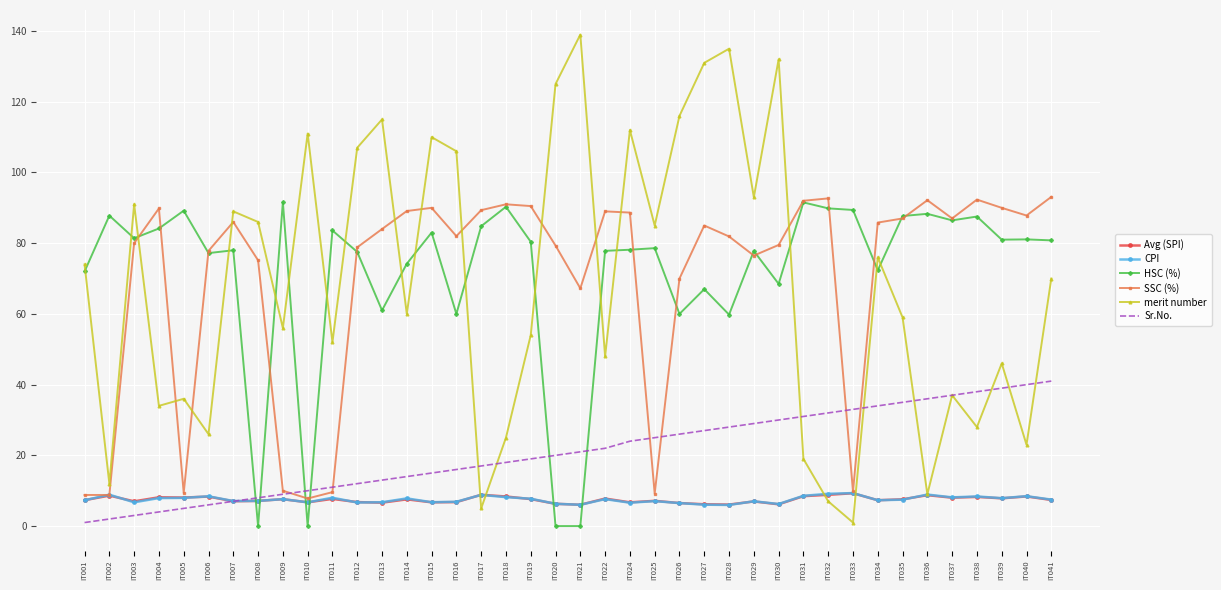

Which series ends up on top after the final intersection of HSC (%) and Avg (SPI)?

HSC (%)